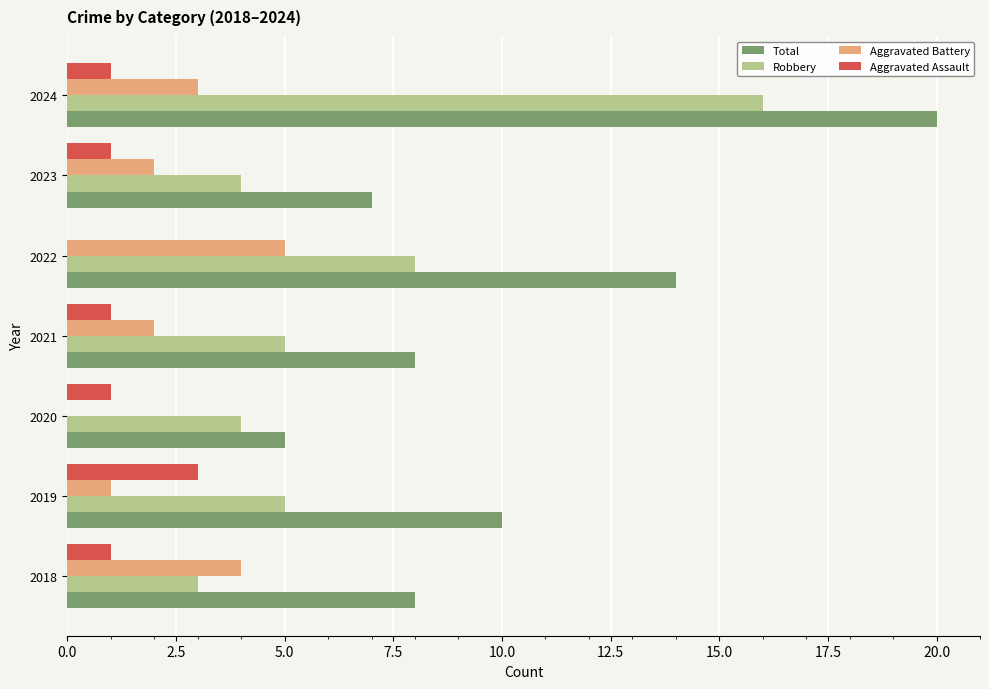

Is it true that Total equals 4 at 2023?

False